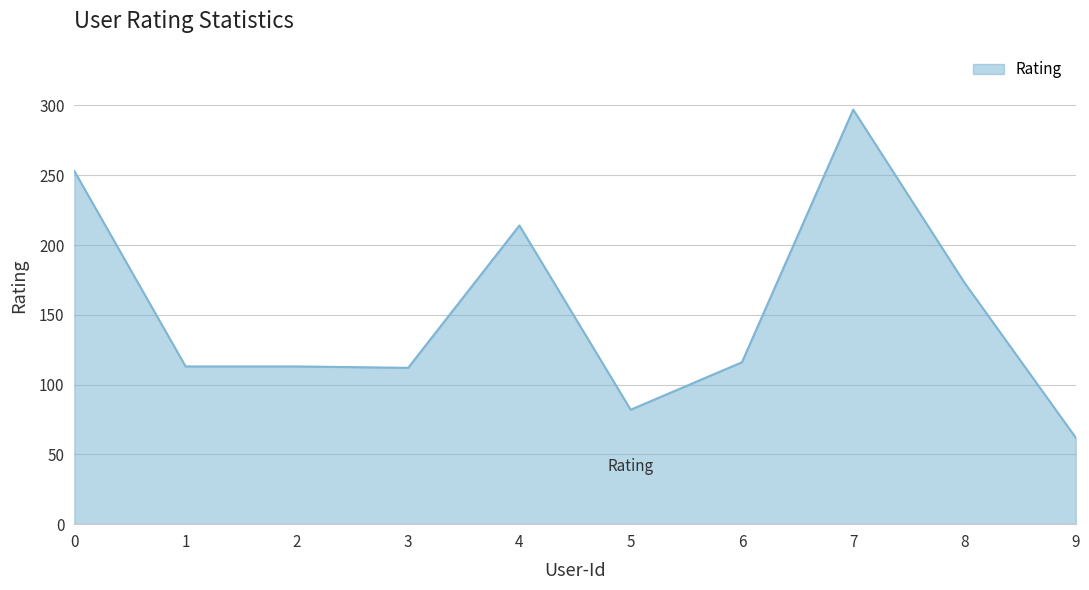

How many series are shown in this chart?

1